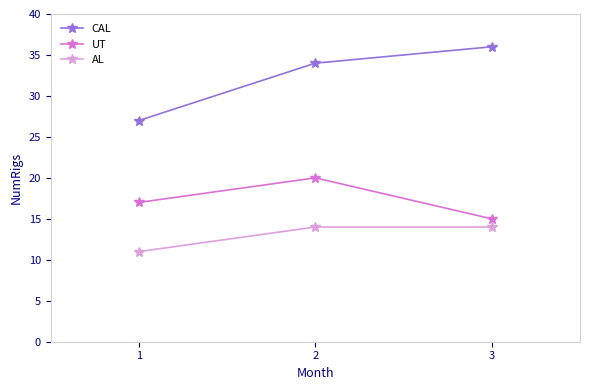

True or false: CAL has a value of 16 at 1.

False